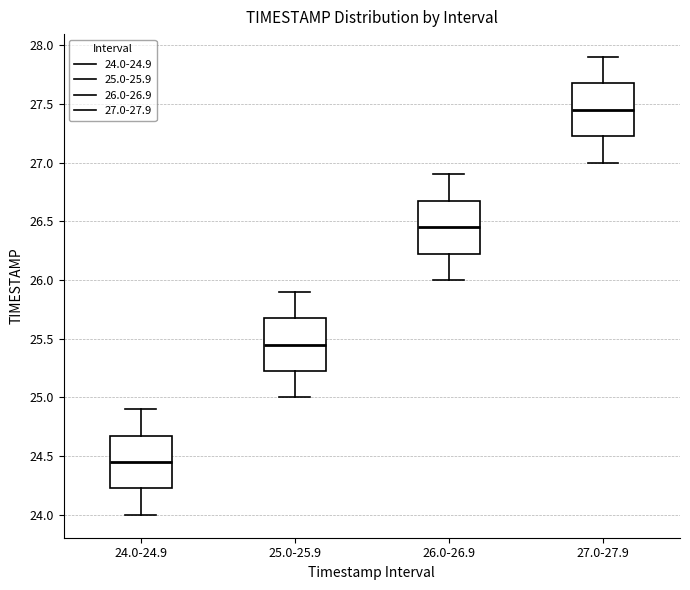

Where does the median line of the box for 24.0-24.9 sit on the y-axis? The values are not printed on the chart, so give them approximately, as read against the axis.

24.45